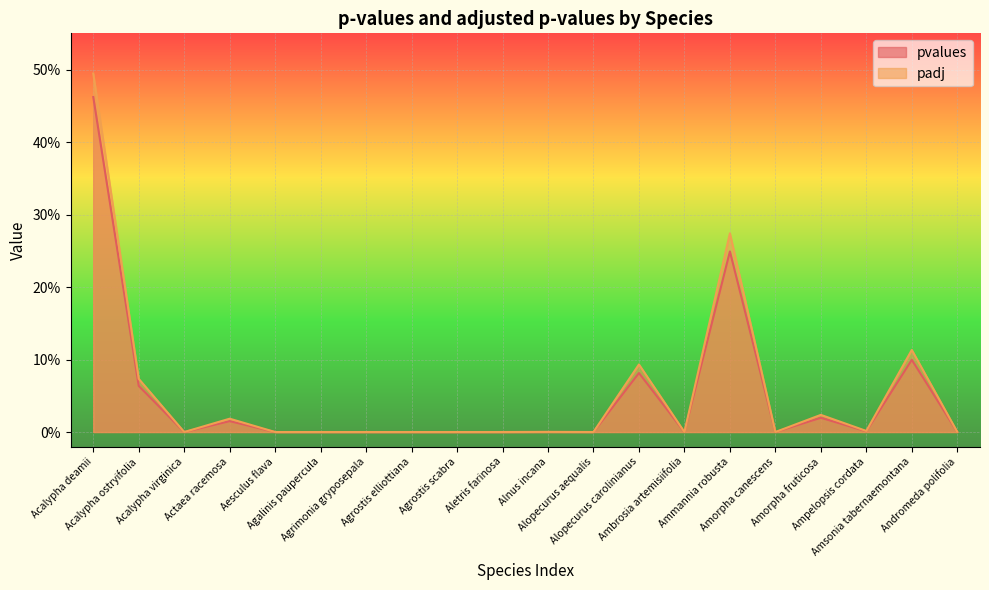

The padj series shows -0.2 at Agrostis scabra. True or false?

False